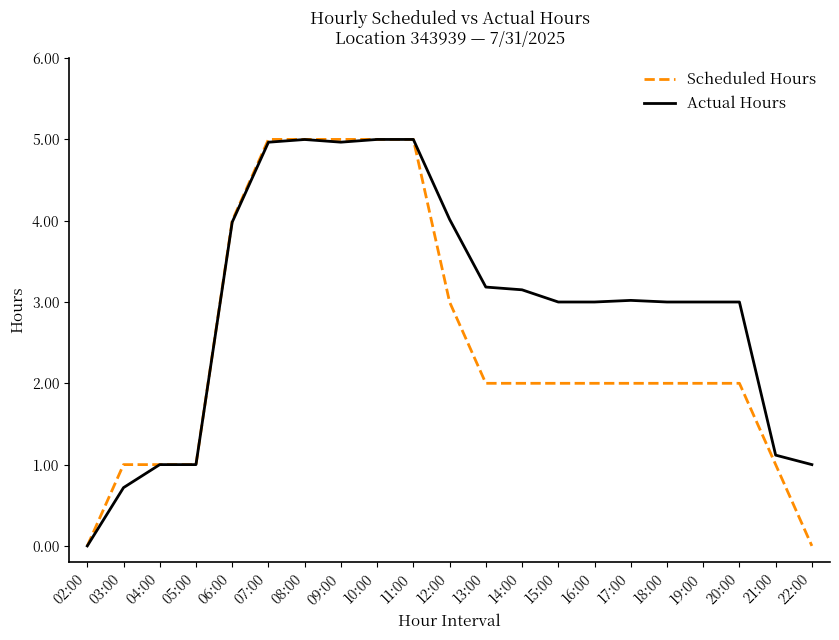

How many Scheduled Hours values are between 1 and 4?

14